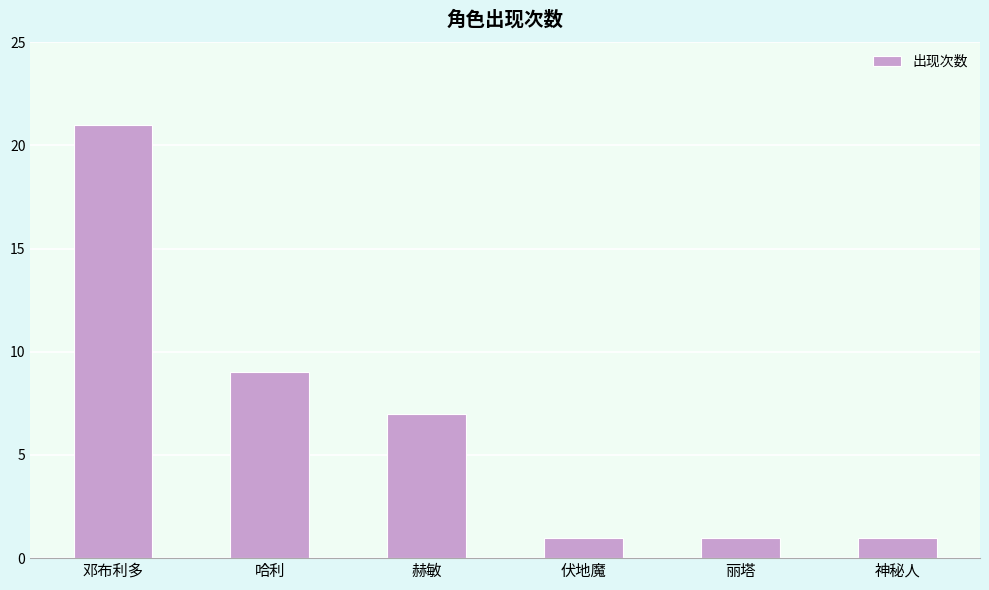

At which category does the chart reach its peak across all series?

邓布利多